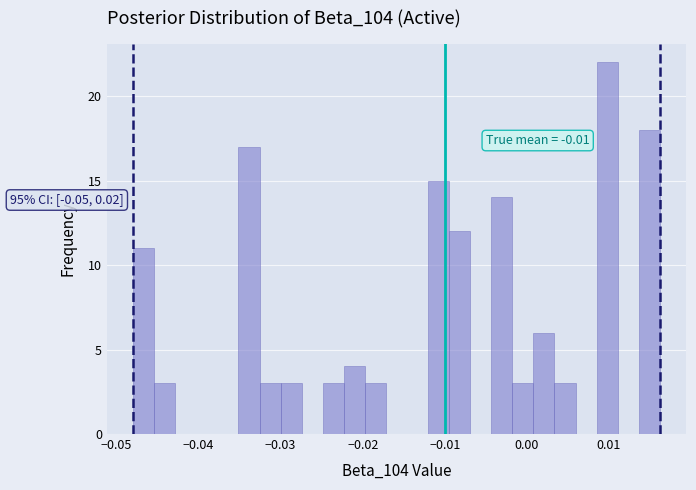

Read against the x-axis, roughly where is the centre of the tallest bar?

0.010